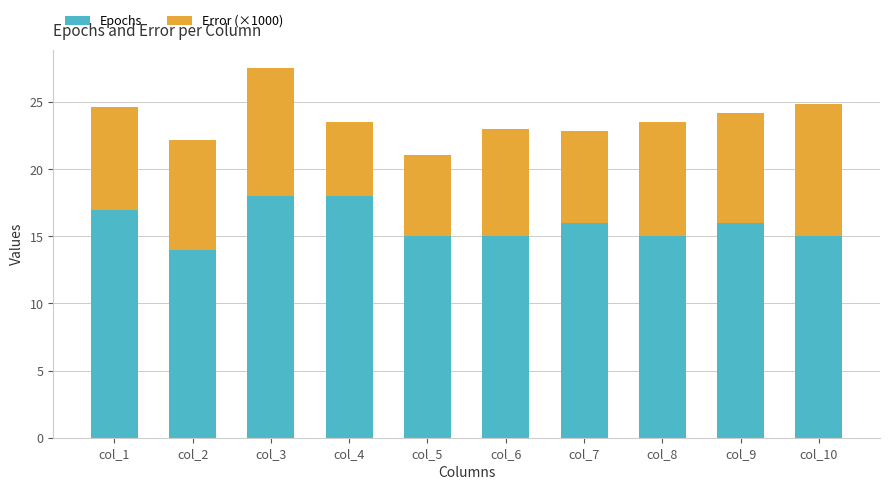

Is it true that Epochs equals 15.0 at col_10?

True